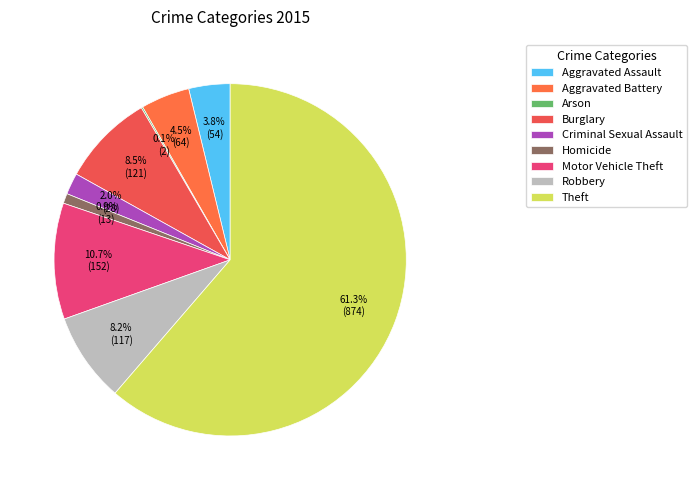

Between Criminal Sexual Assault and Arson, which is larger?

Criminal Sexual Assault